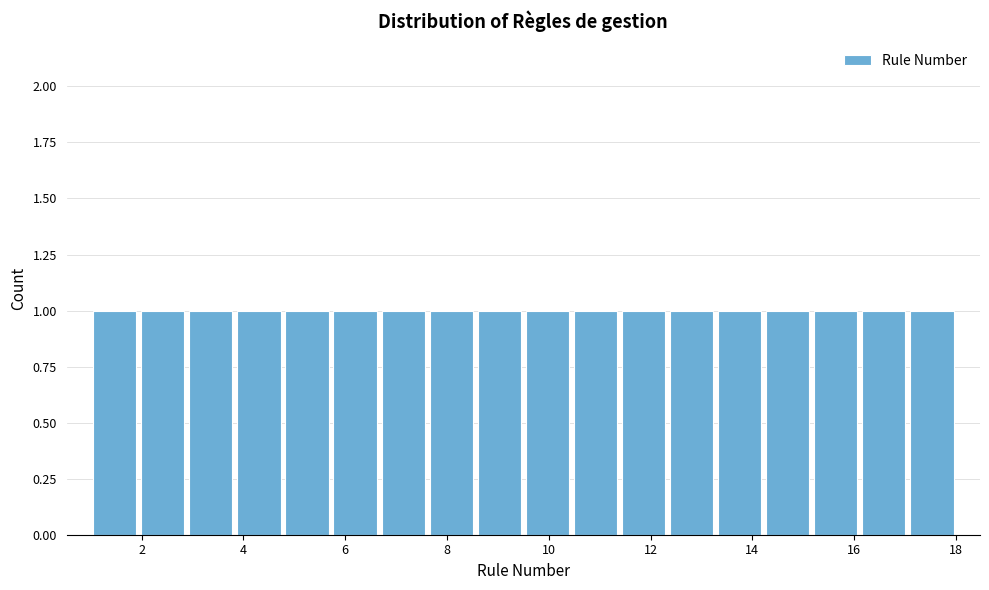

Reading left to right, transcribe this chart: for each bar, give the range it covers on the x-axis and its height. Neither the bar edges nor the heights are printed on the chart, so give them approximately, as read against the axes.

1.0 to 2.0: 1
2.0 to 2.8: 1
2.8 to 3.8: 1
3.8 to 4.8: 1
4.8 to 5.8: 1
5.8 to 6.6: 1
6.6 to 7.6: 1
7.6 to 8.6: 1
8.6 to 9.6: 1
9.6 to 10.4: 1
10.4 to 11.4: 1
11.4 to 12.4: 1
12.4 to 13.2: 1
13.2 to 14.2: 1
14.2 to 15.2: 1
15.2 to 16.2: 1
16.2 to 17.0: 1
17.0 to 18.0: 1